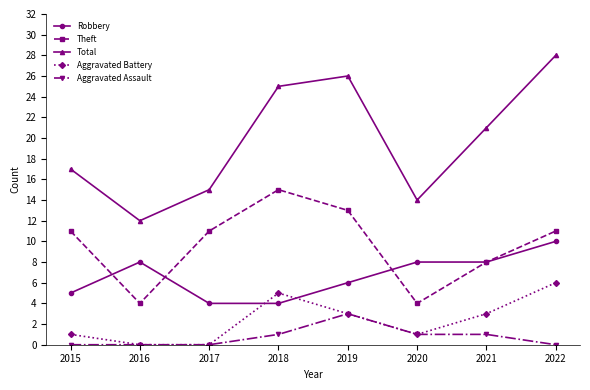

Reading left to right, extract all data points from this chart.

Robbery: 2015=5	2016=8	2017=4	2018=4	2019=6	2020=8	2021=8	2022=10
Theft: 2015=11	2016=4	2017=11	2018=15	2019=13	2020=4	2021=8	2022=11
Total: 2015=17	2016=12	2017=15	2018=25	2019=26	2020=14	2021=21	2022=28
Aggravated Battery: 2015=1	2016=0	2017=0	2018=5	2019=3	2020=1	2021=3	2022=6
Aggravated Assault: 2015=0	2016=0	2017=0	2018=1	2019=3	2020=1	2021=1	2022=0